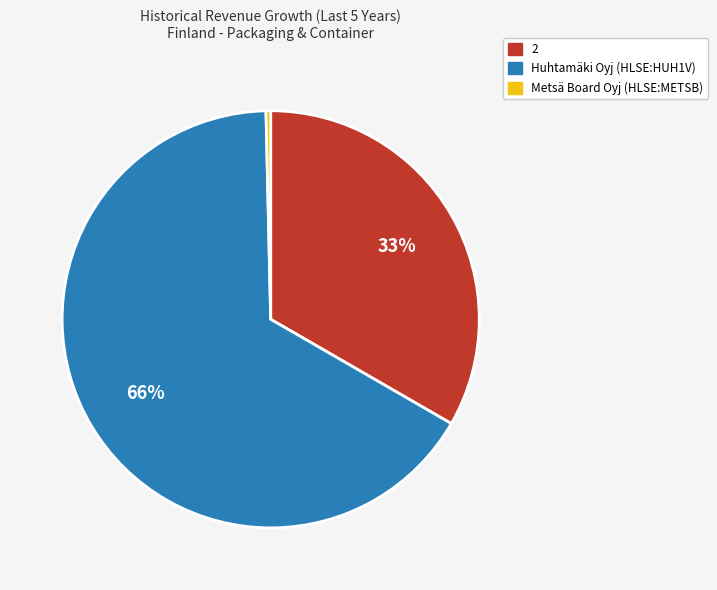

Combined, do 2 and Huhtamäki Oyj (HLSE:HUH1V) account for over 50%?

Yes